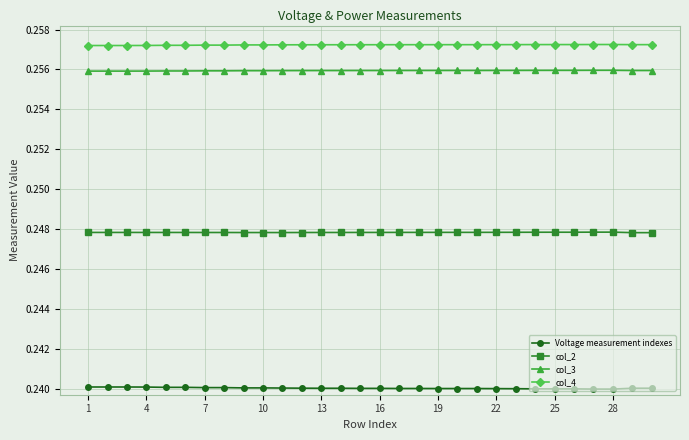

Does the chart have visible grid lines?

Yes